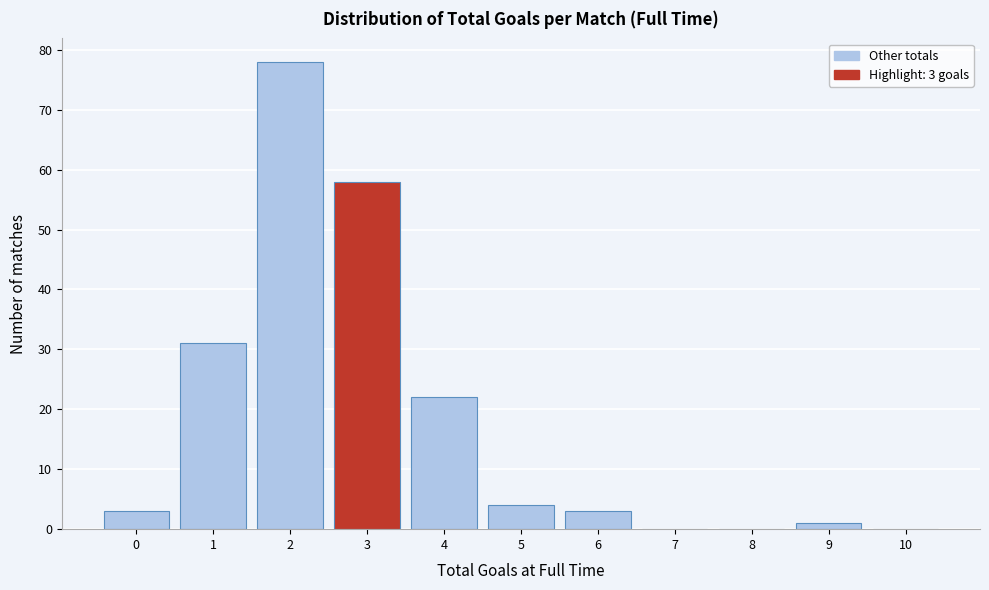

Which range on the x-axis has the tallest bar?

1.5 to 2.5